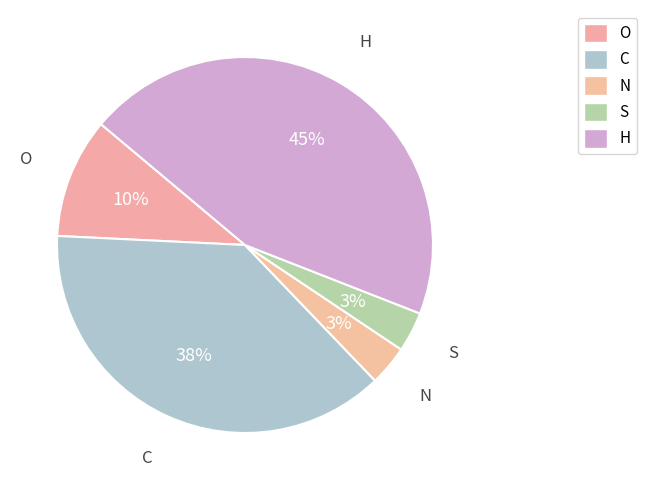

Is there any slice that represents more than half of the pie?

No